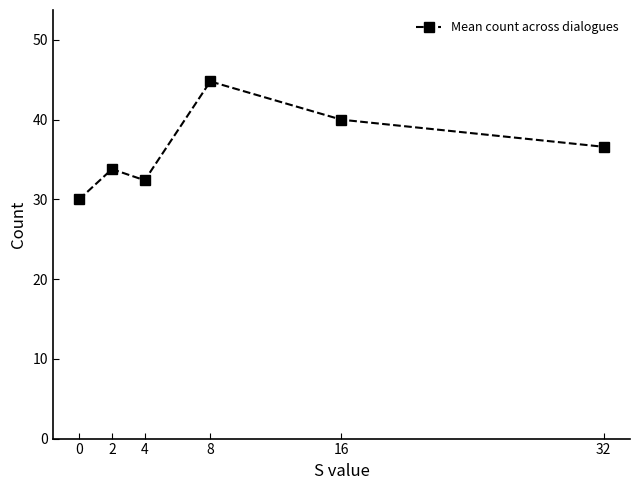

What is the sum of the values at 4 and 8?

77.2